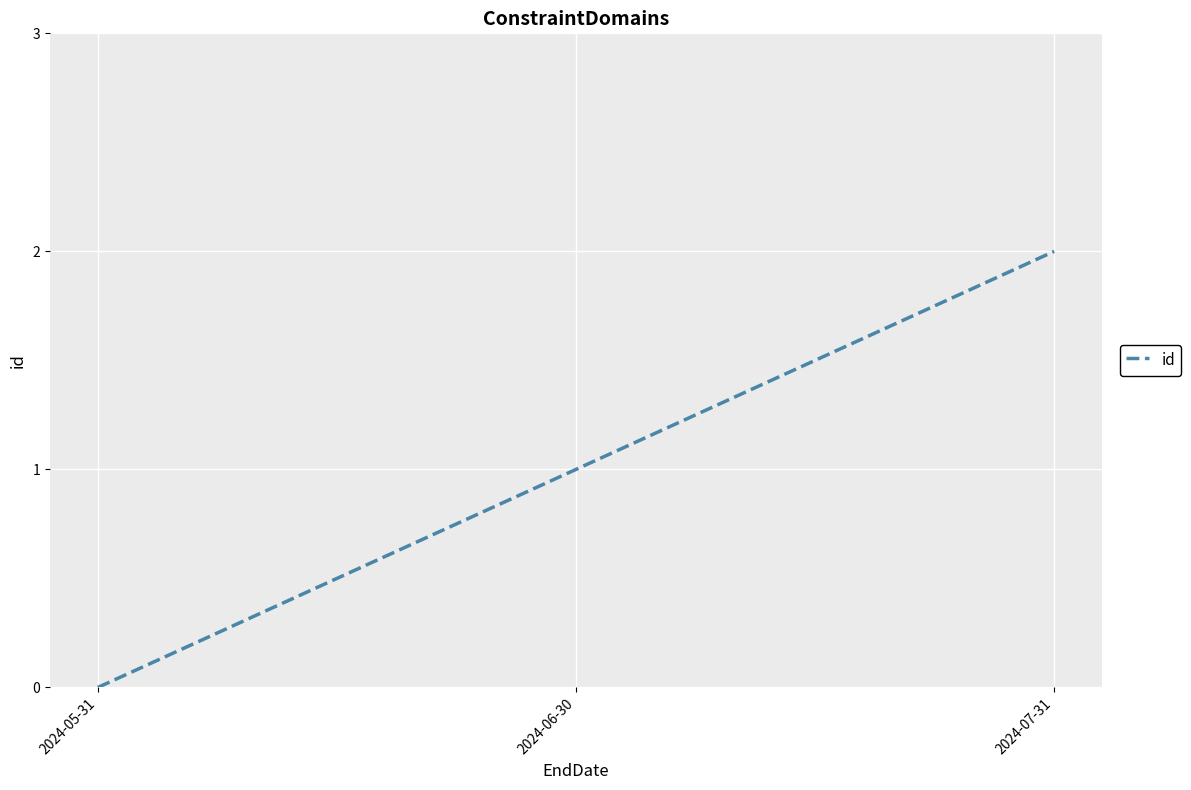

Reading left to right, extract all data points from this chart.

2024-05-31=0	2024-06-30=1	2024-07-31=2